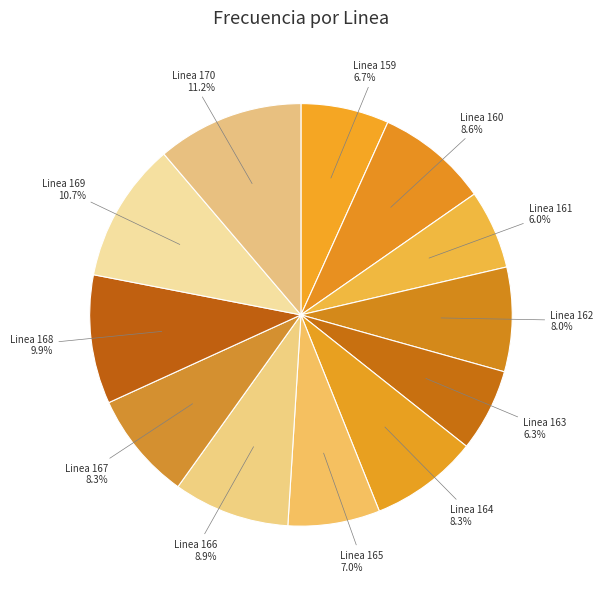

Does any single category account for the majority?

No